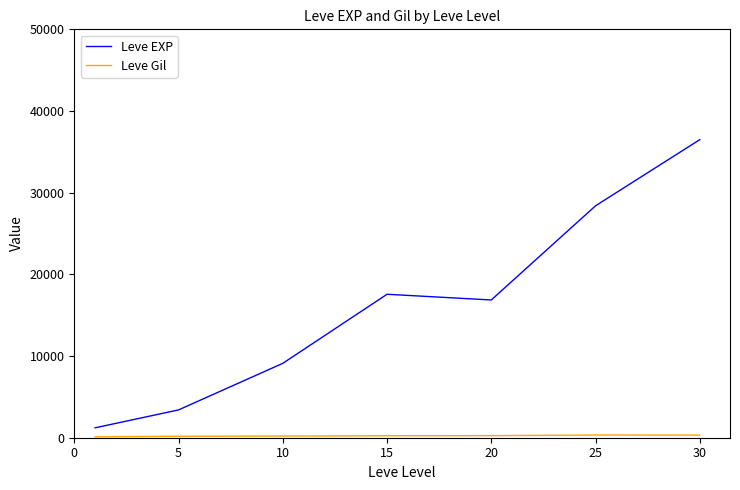

Does the chart display data point markers on the line(s)?

No